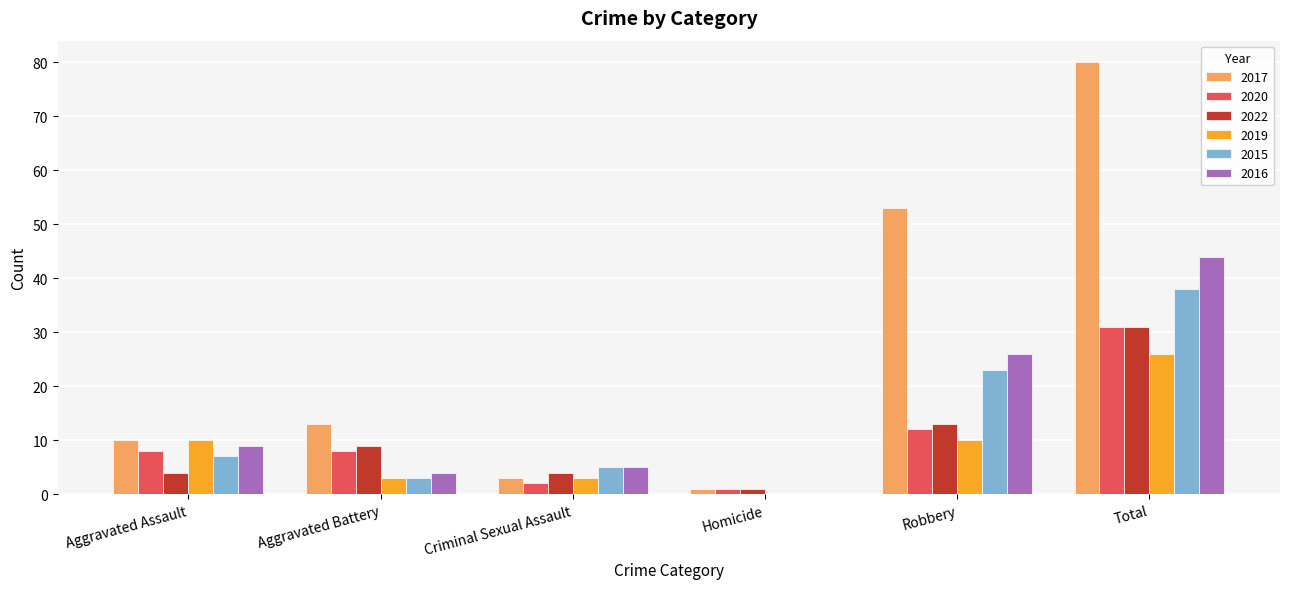

What is the difference between the 2015 values at Homicide and Total?

38